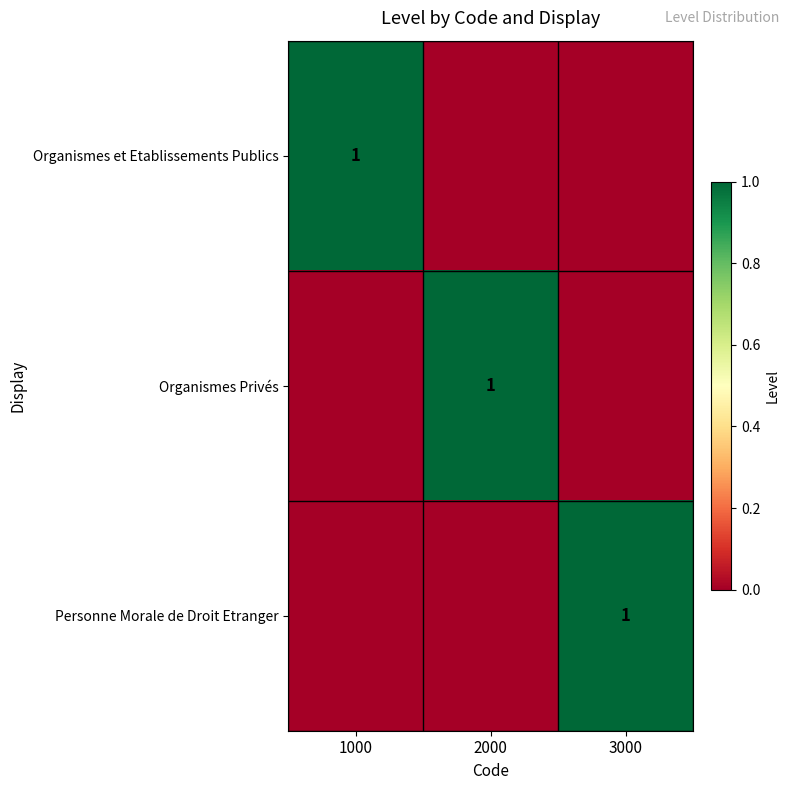

What is the total value across all series at 1000?

1